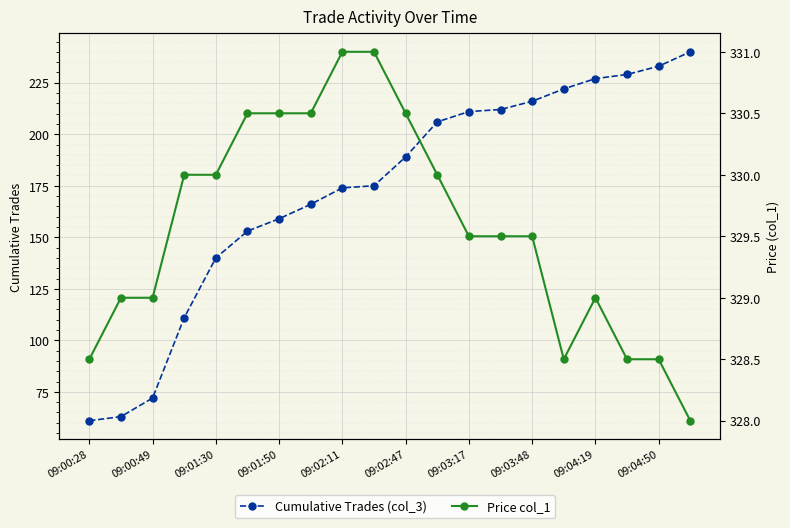

Rank the series by their average value, from lowest to highest.

Cumulative Trades (col_3), Price col_1